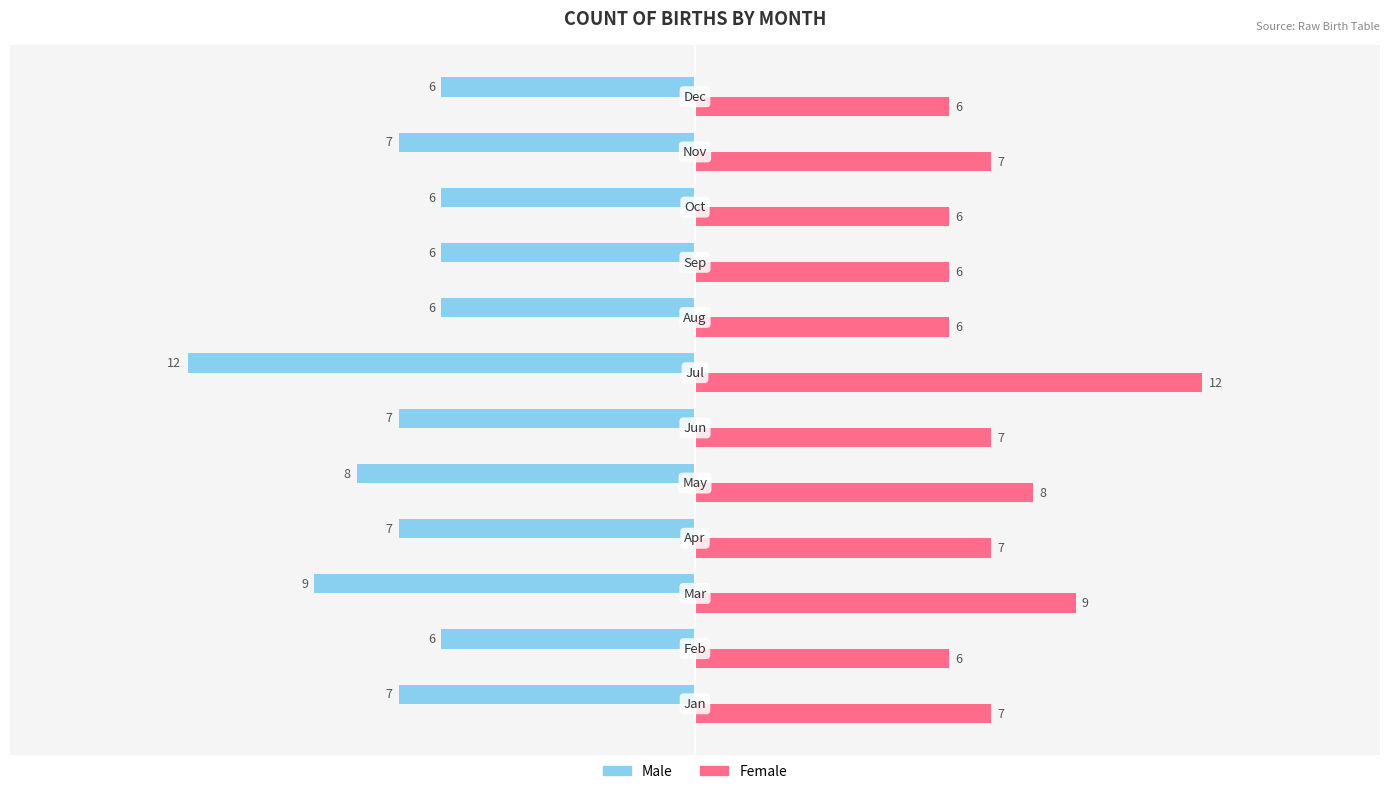

How many Female values are between 6 and 8?

10